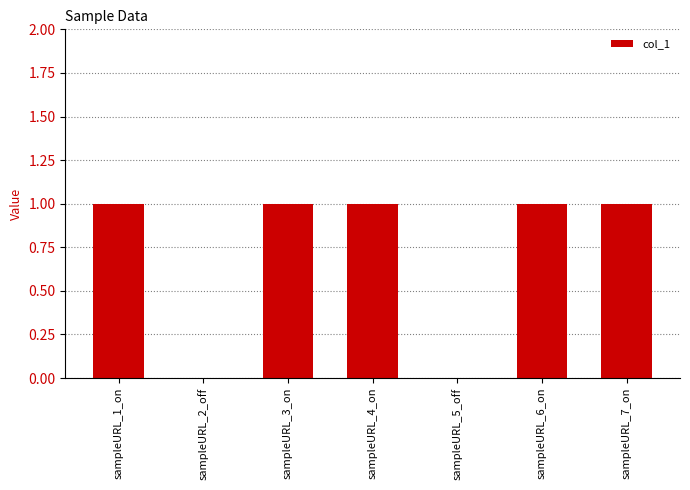

The chart shows a value of 1 at sampleURL_6_on. True or false?

True